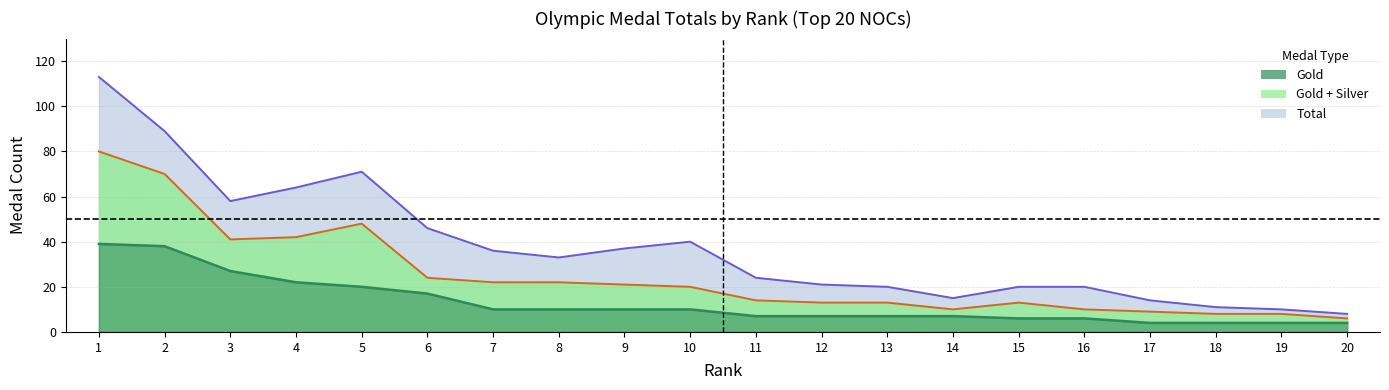

What is the difference between the highest and lowest values at 14?

8